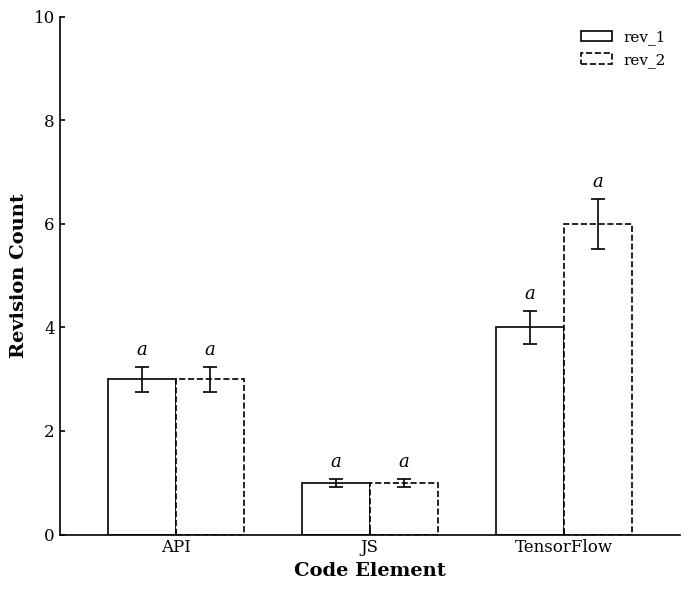

Count the rev_2 values in the range 1 to 6.

3